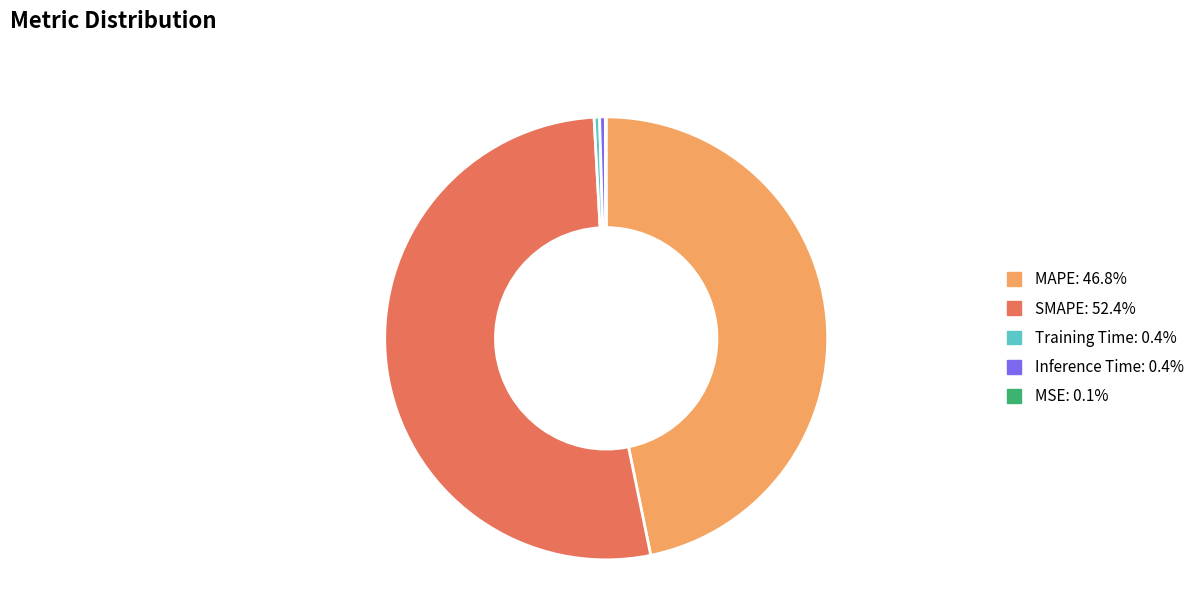

Is there a majority slice in this chart?

Yes